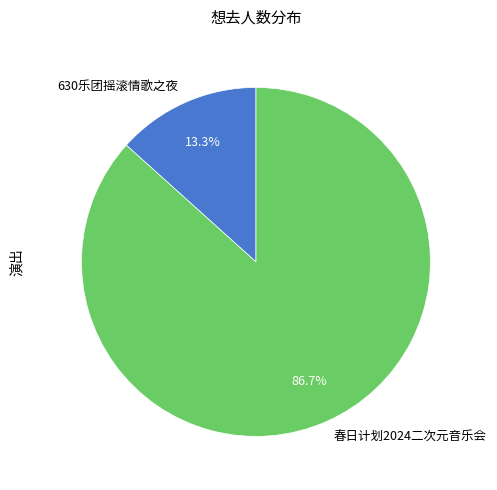

Which slice represents more than half of the pie?

春日计划2024二次元音乐会